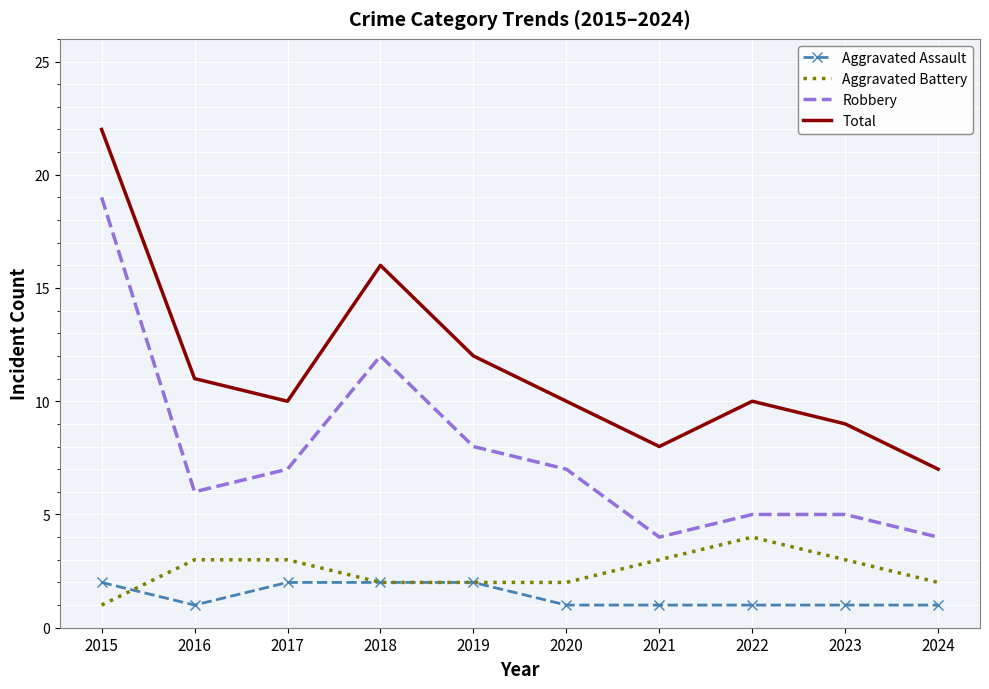

What is the sum of the Aggravated Battery values at 2022 and 2017?

7